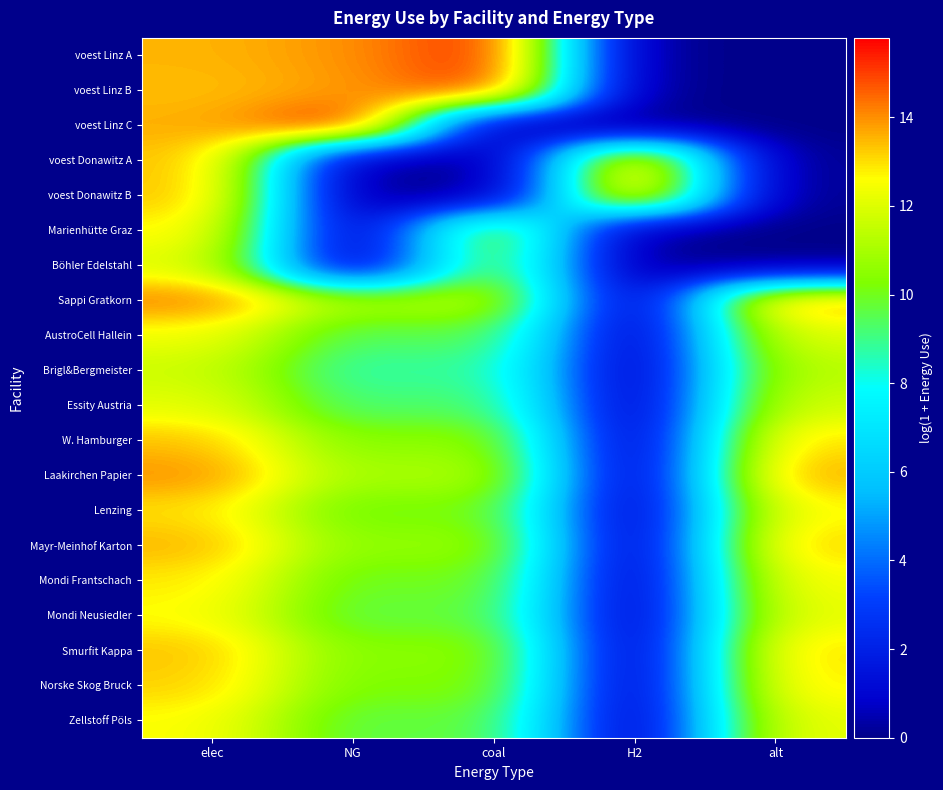

How many distinct data groups are displayed?

20